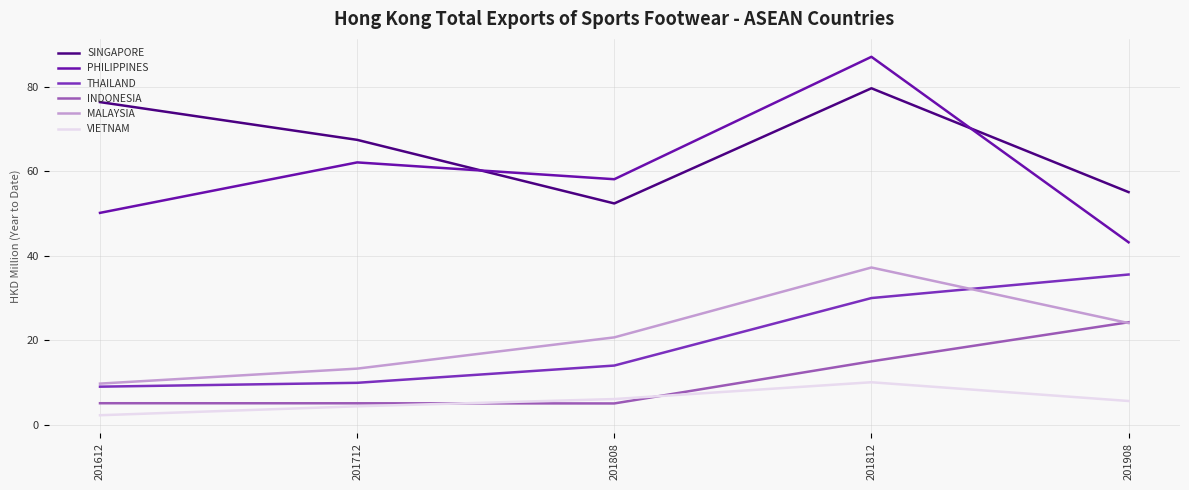

Which series has the widest spread of values?

PHILIPPINES